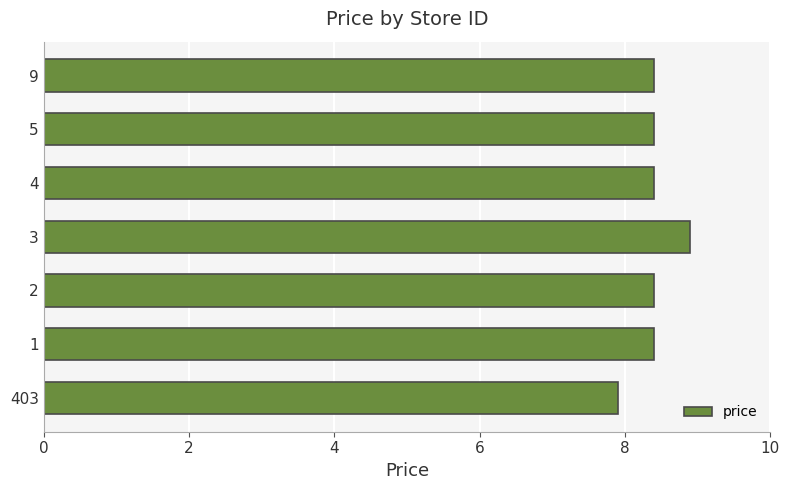

What is the change in value from 3 to 4?

-0.5